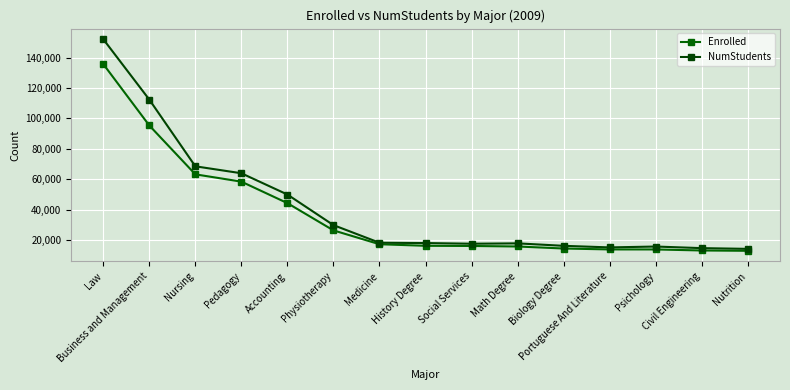

Rank the series at Medicine from highest to lowest value.

NumStudents, Enrolled